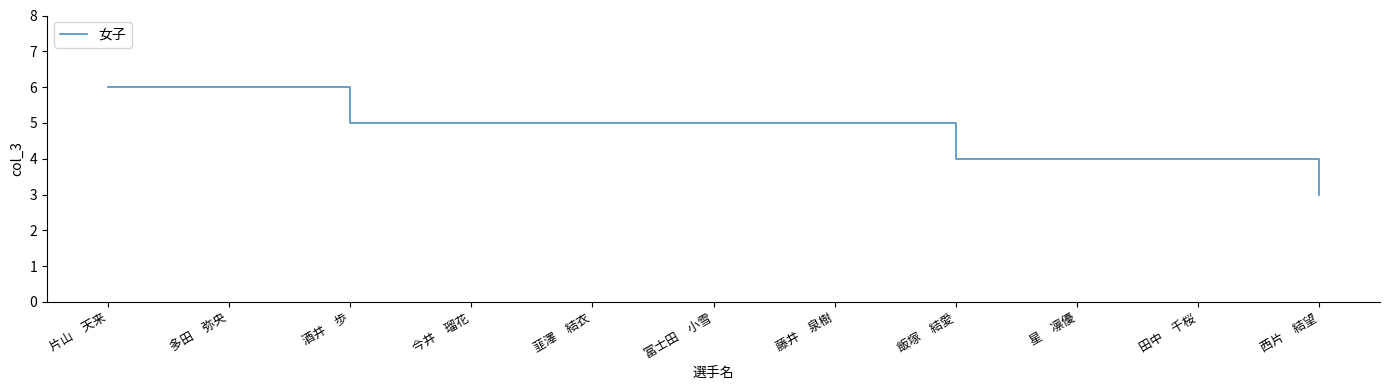

What is the change in value from 今井　瑠花 to 星　凛優?

-1